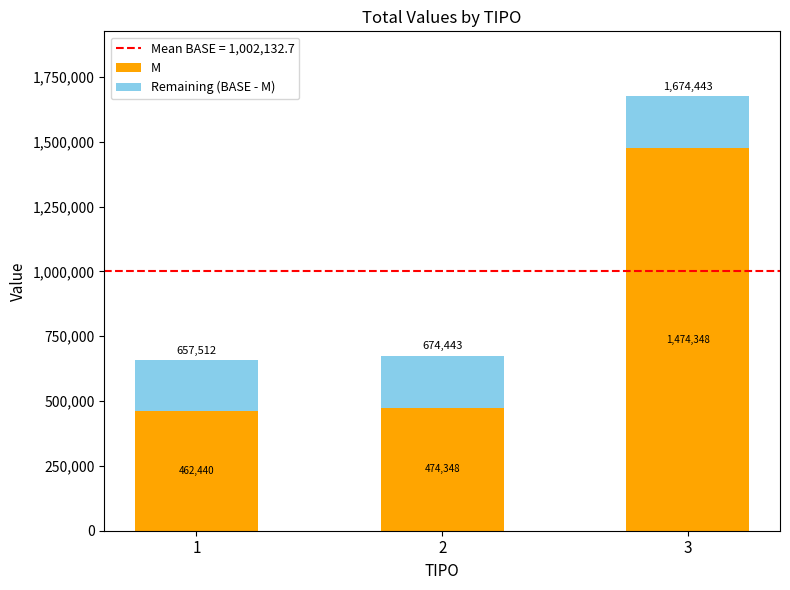

At which category is the sum across all series the highest?

3